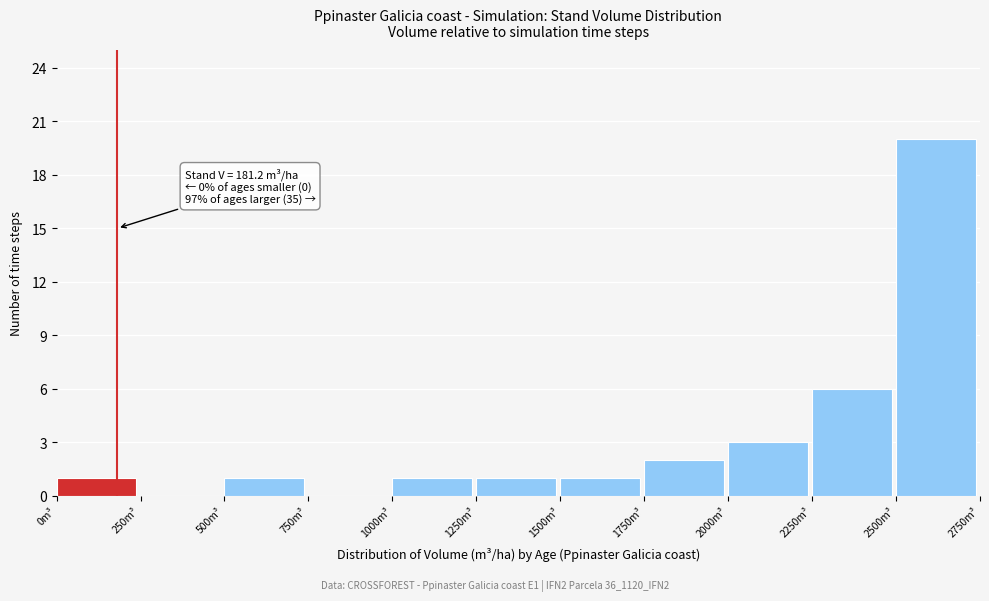

Over which range of the x-axis is the bar tallest?

2500 to 2750